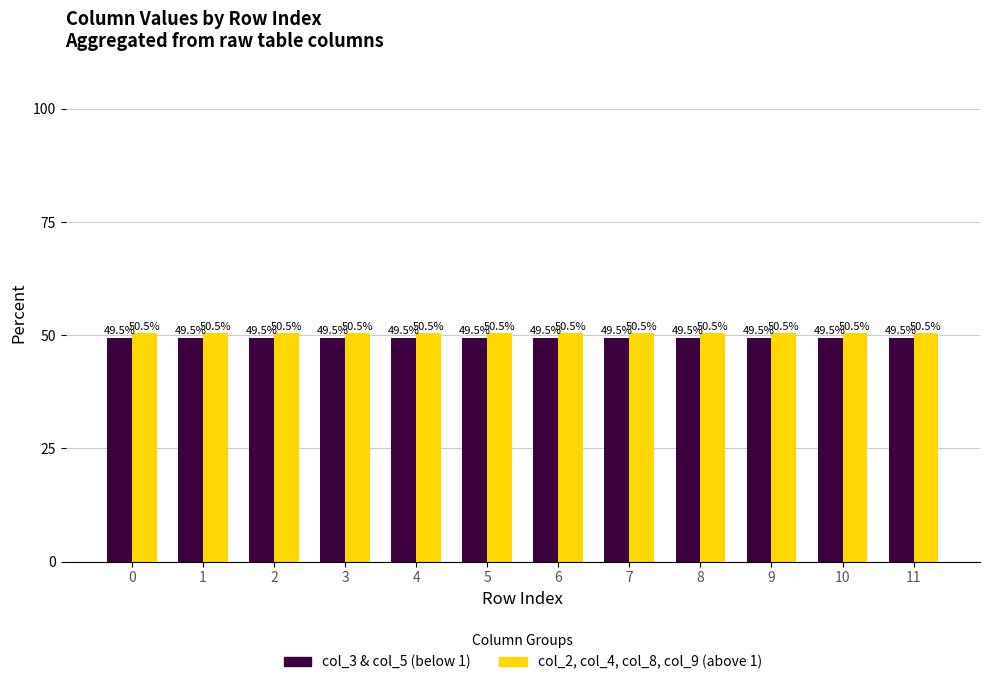

List the series in order of their overall mean, lowest first.

col_3 & col_5 (below 1), col_2, col_4, col_8, col_9 (above 1)